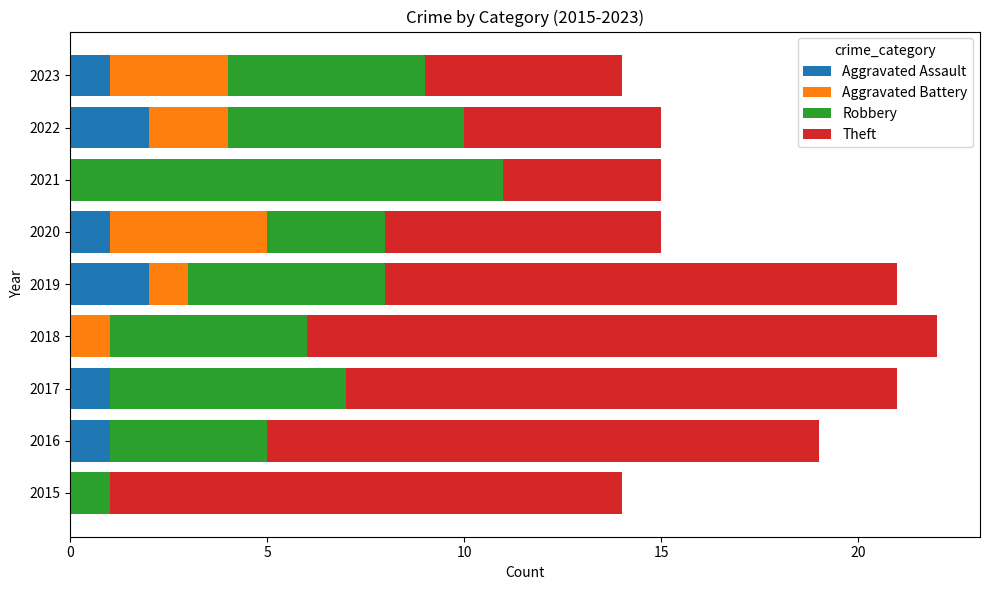

How many data points does each series have?

9